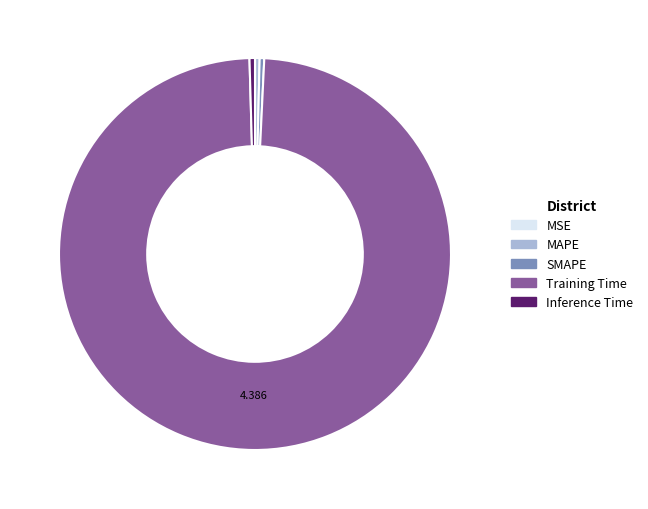

Does any single category account for the majority?

Yes